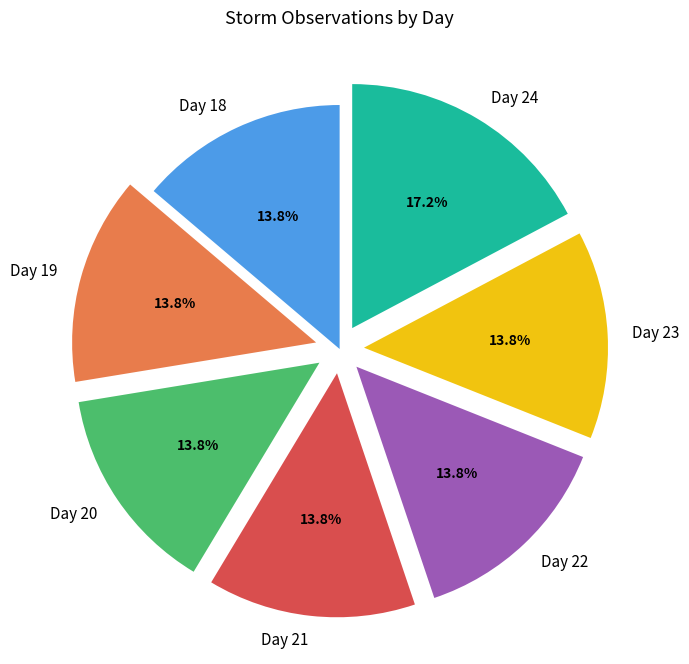

Count the number of slices in the pie.

7